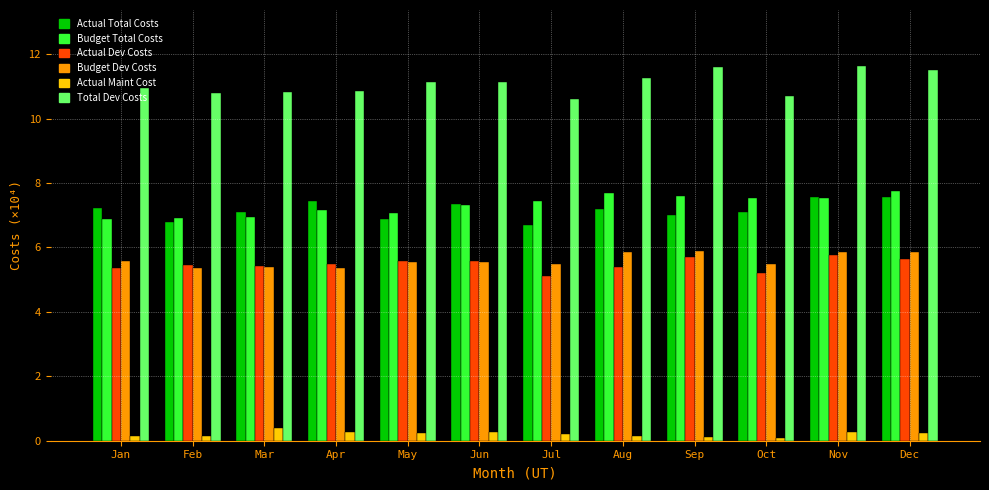

How many bars are there in total?

72